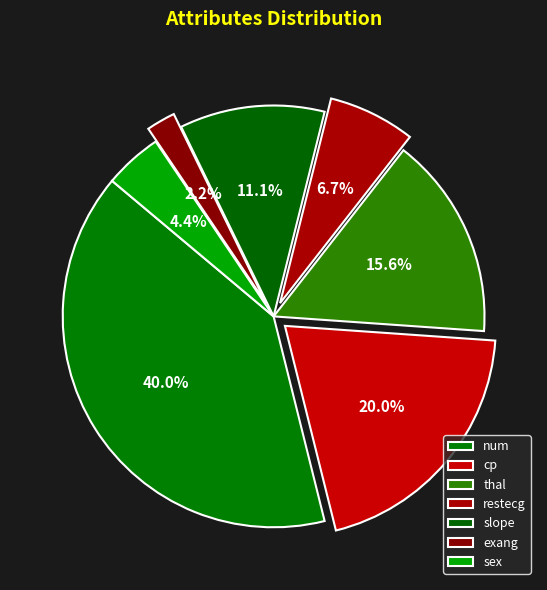

Which has a higher value, restecg or slope?

slope